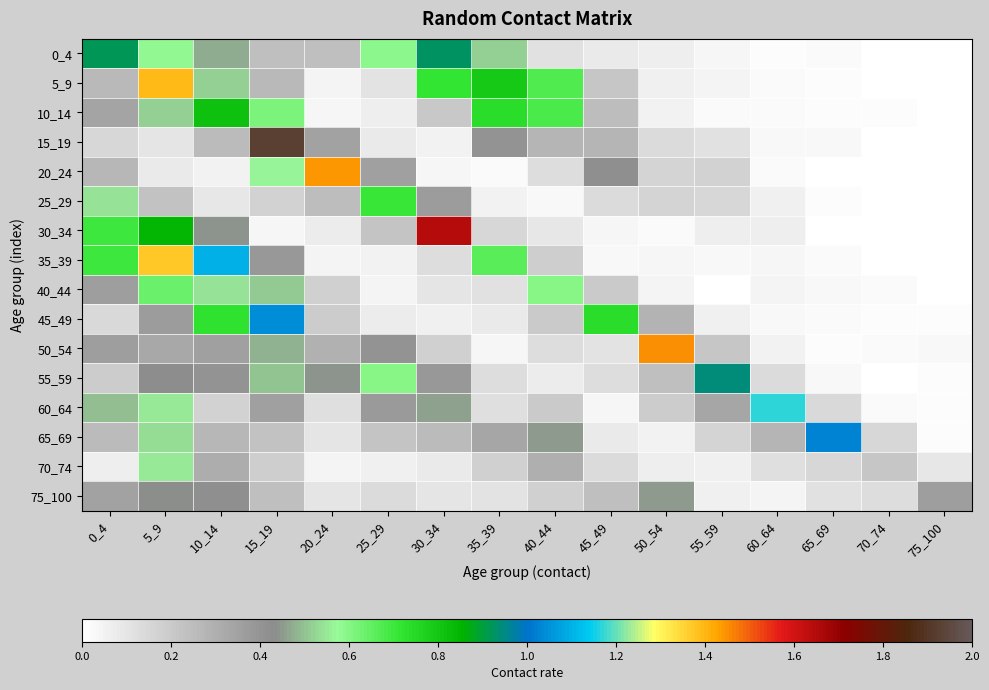

Reading left to right, extract all data points from this chart.

0_4: 0_4=0.9	5_9=0.6	10_14=0.5	15_19=0.2	20_24=0.2	25_29=0.6	30_34=0.9	35_39=0.5	40_44=0.1	45_49=0.1	50_54=0.1	55_59=0.0	60_64=0.0	65_69=0.0	70_74=0.0	75_100=0.0
5_9: 0_4=0.3	5_9=1.4	10_14=0.5	15_19=0.3	20_24=0.0	25_29=0.1	30_34=0.7	35_39=0.8	40_44=0.7	45_49=0.2	50_54=0.1	55_59=0.0	60_64=0.0	65_69=0.0	70_74=0.0	75_100=0.0
10_14: 0_4=0.3	5_9=0.5	10_14=0.8	15_19=0.6	20_24=0.0	25_29=0.1	30_34=0.2	35_39=0.7	40_44=0.7	45_49=0.2	50_54=0.1	55_59=0.0	60_64=0.0	65_69=0.0	70_74=0.0	75_100=0.0
15_19: 0_4=0.2	5_9=0.1	10_14=0.3	15_19=1.9	20_24=0.3	25_29=0.1	30_34=0.1	35_39=0.4	40_44=0.3	45_49=0.3	50_54=0.1	55_59=0.1	60_64=0.0	65_69=0.0	70_74=0.0	75_100=0.0
20_24: 0_4=0.3	5_9=0.1	10_14=0.1	15_19=0.6	20_24=1.4	25_29=0.4	30_34=0.0	35_39=0.0	40_44=0.1	45_49=0.4	50_54=0.2	55_59=0.2	60_64=0.0	65_69=0.0	70_74=0.0	75_100=0.0
25_29: 0_4=0.5	5_9=0.2	10_14=0.1	15_19=0.2	20_24=0.2	25_29=0.7	30_34=0.4	35_39=0.0	40_44=0.0	45_49=0.1	50_54=0.2	55_59=0.2	60_64=0.1	65_69=0.0	70_74=0.0	75_100=0.0
30_34: 0_4=0.7	5_9=0.8	10_14=0.4	15_19=0.0	20_24=0.1	25_29=0.2	30_34=1.6	35_39=0.2	40_44=0.1	45_49=0.0	50_54=0.0	55_59=0.1	60_64=0.1	65_69=0.0	70_74=0.0	75_100=0.0
35_39: 0_4=0.7	5_9=1.4	10_14=1.1	15_19=0.4	20_24=0.0	25_29=0.1	30_34=0.1	35_39=0.7	40_44=0.2	45_49=0.0	50_54=0.0	55_59=0.0	60_64=0.0	65_69=0.0	70_74=0.0	75_100=0.0
40_44: 0_4=0.4	5_9=0.6	10_14=0.5	15_19=0.5	20_24=0.2	25_29=0.0	30_34=0.1	35_39=0.1	40_44=0.6	45_49=0.2	50_54=0.0	55_59=0.0	60_64=0.0	65_69=0.0	70_74=0.0	75_100=0.0
45_49: 0_4=0.1	5_9=0.4	10_14=0.7	15_19=1.0	20_24=0.2	25_29=0.1	30_34=0.1	35_39=0.1	40_44=0.2	45_49=0.7	50_54=0.3	55_59=0.1	60_64=0.0	65_69=0.0	70_74=0.0	75_100=0.0
50_54: 0_4=0.4	5_9=0.3	10_14=0.4	15_19=0.5	20_24=0.3	25_29=0.4	30_34=0.2	35_39=0.0	40_44=0.1	45_49=0.1	50_54=1.4	55_59=0.2	60_64=0.1	65_69=0.0	70_74=0.0	75_100=0.0
55_59: 0_4=0.2	5_9=0.4	10_14=0.4	15_19=0.5	20_24=0.4	25_29=0.6	30_34=0.4	35_39=0.1	40_44=0.1	45_49=0.1	50_54=0.2	55_59=0.9	60_64=0.1	65_69=0.0	70_74=0.0	75_100=0.0
60_64: 0_4=0.5	5_9=0.5	10_14=0.2	15_19=0.4	20_24=0.1	25_29=0.4	30_34=0.5	35_39=0.1	40_44=0.2	45_49=0.0	50_54=0.2	55_59=0.3	60_64=1.2	65_69=0.1	70_74=0.0	75_100=0.0
65_69: 0_4=0.3	5_9=0.5	10_14=0.3	15_19=0.2	20_24=0.1	25_29=0.2	30_34=0.3	35_39=0.3	40_44=0.4	45_49=0.1	50_54=0.0	55_59=0.2	60_64=0.3	65_69=1.0	70_74=0.2	75_100=0.0
70_74: 0_4=0.1	5_9=0.6	10_14=0.3	15_19=0.2	20_24=0.0	25_29=0.1	30_34=0.1	35_39=0.2	40_44=0.3	45_49=0.1	50_54=0.1	55_59=0.1	60_64=0.1	65_69=0.2	70_74=0.2	75_100=0.1
75_100: 0_4=0.3	5_9=0.4	10_14=0.4	15_19=0.2	20_24=0.1	25_29=0.1	30_34=0.1	35_39=0.1	40_44=0.2	45_49=0.2	50_54=0.5	55_59=0.1	60_64=0.0	65_69=0.1	70_74=0.1	75_100=0.4